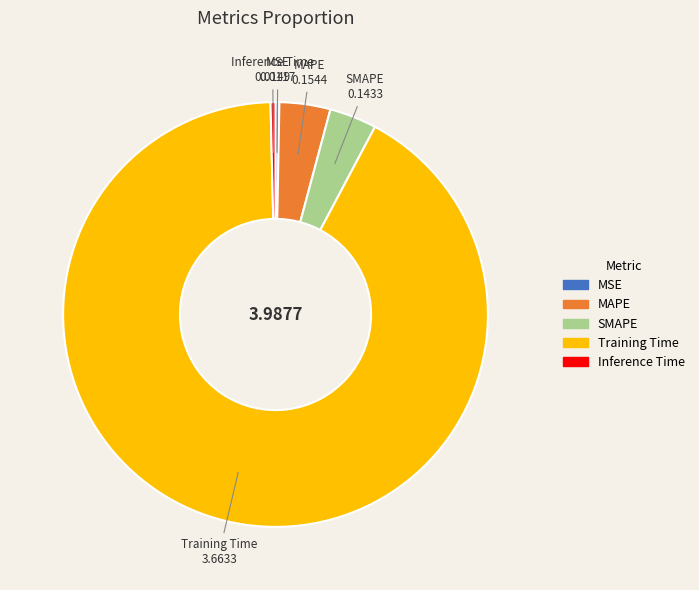

Do MSE and Training Time together represent more than half of the pie?

Yes